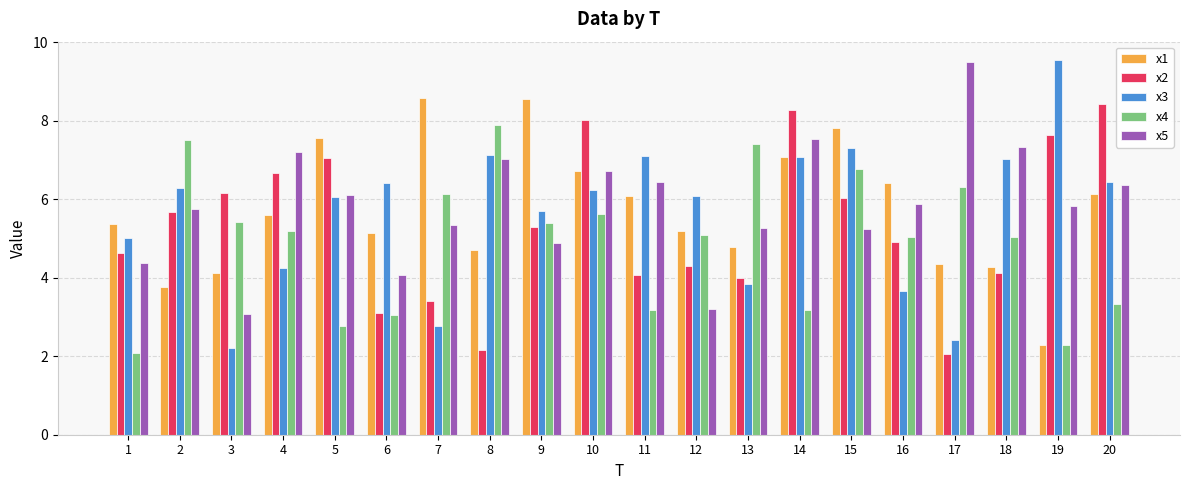

At which label does x3 reach its minimum?

3